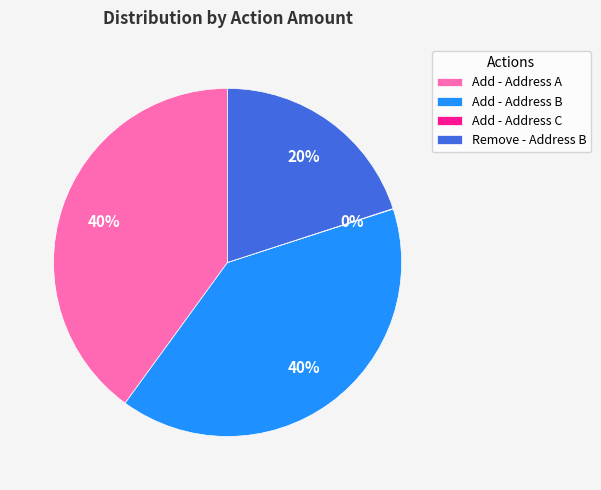

To the nearest percent, what percentage of the pie is Add - Address B?

40%